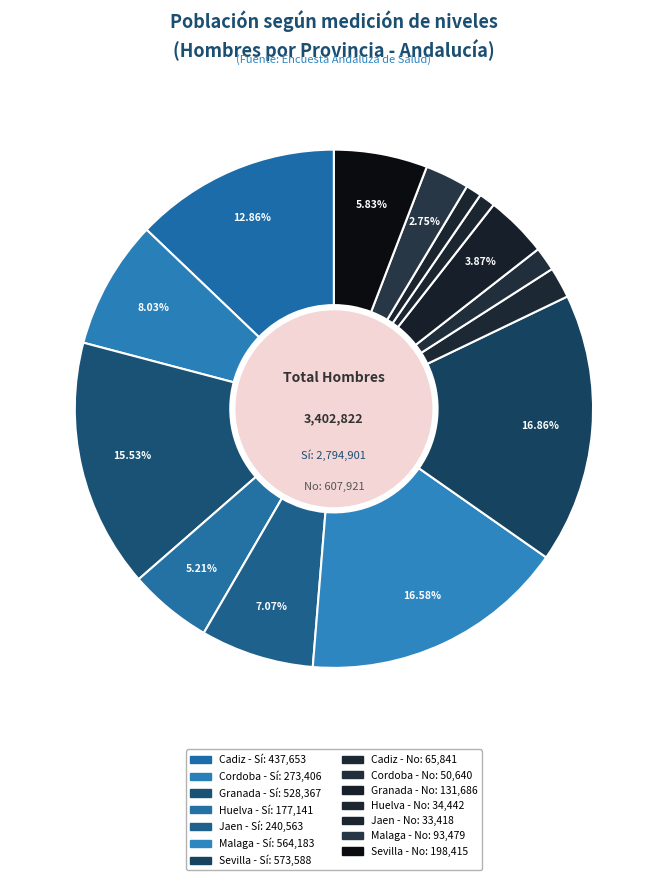

How many slices are in this pie chart?

14